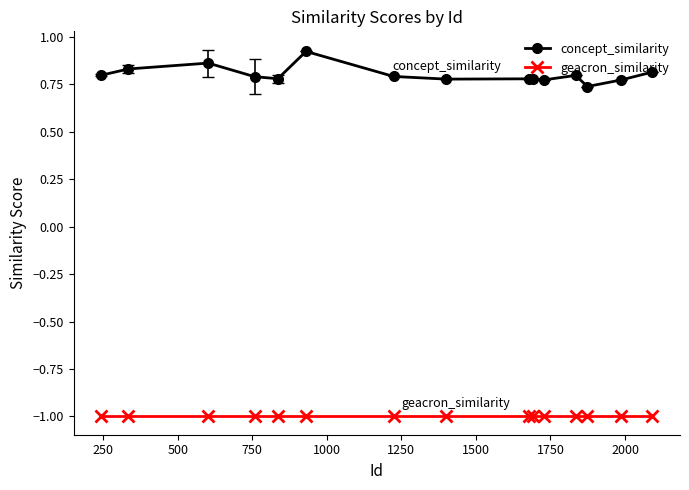

What is the average value of the geacron_similarity series?

-1.0